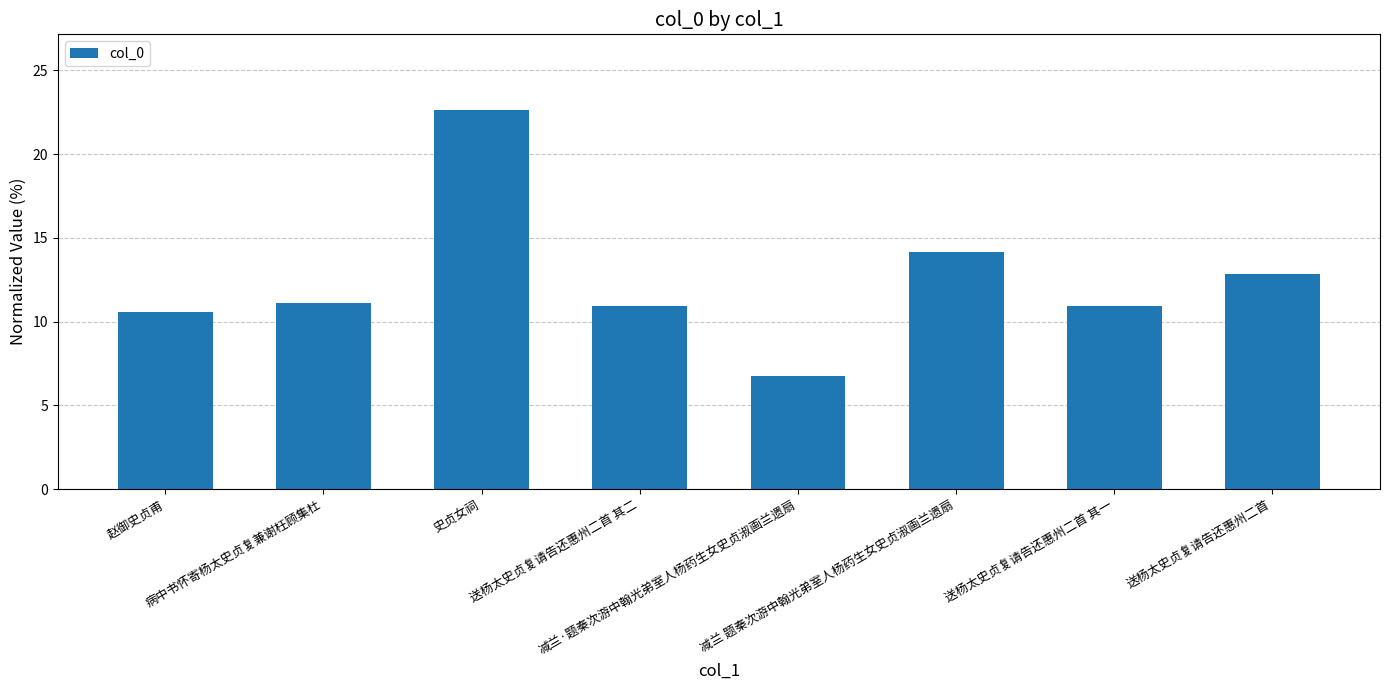

How many series are shown in this chart?

1